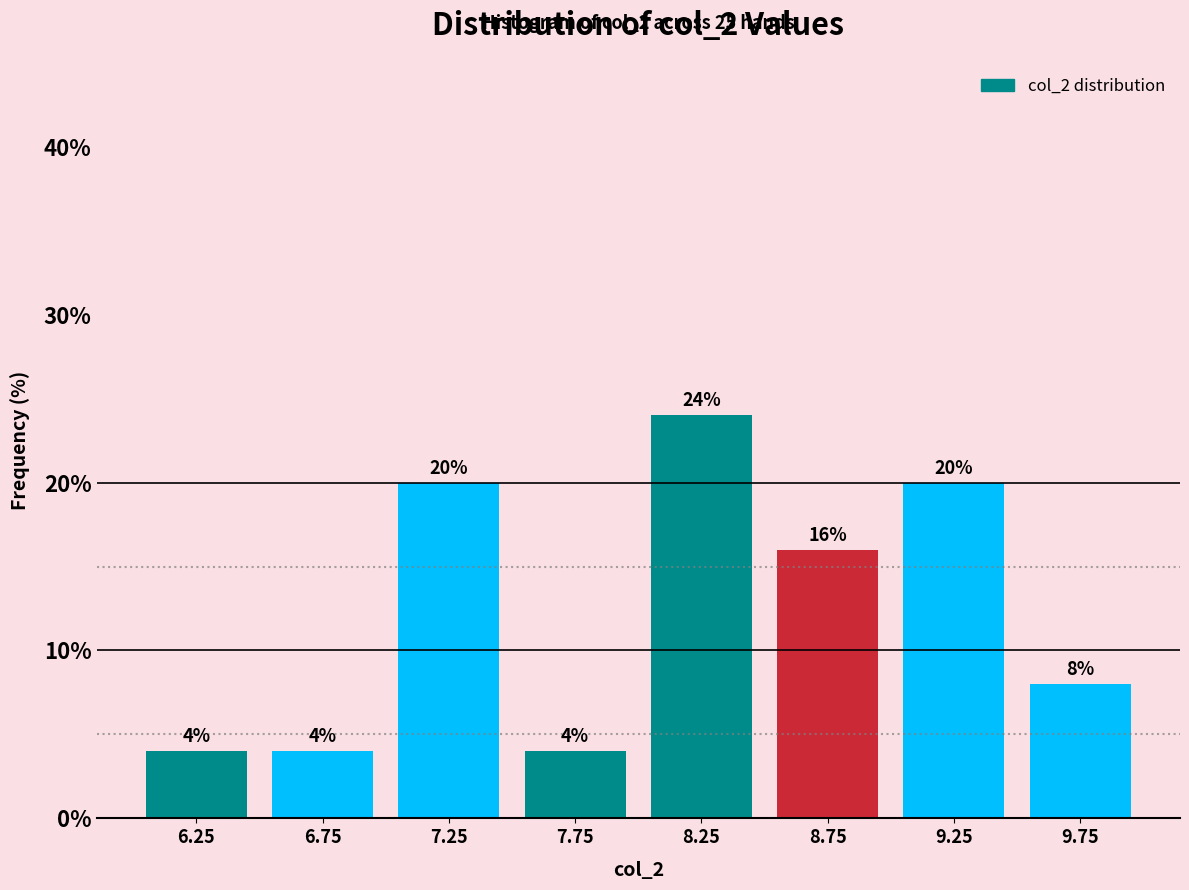

Over which range of the x-axis is the bar tallest?

8.0 to 8.5